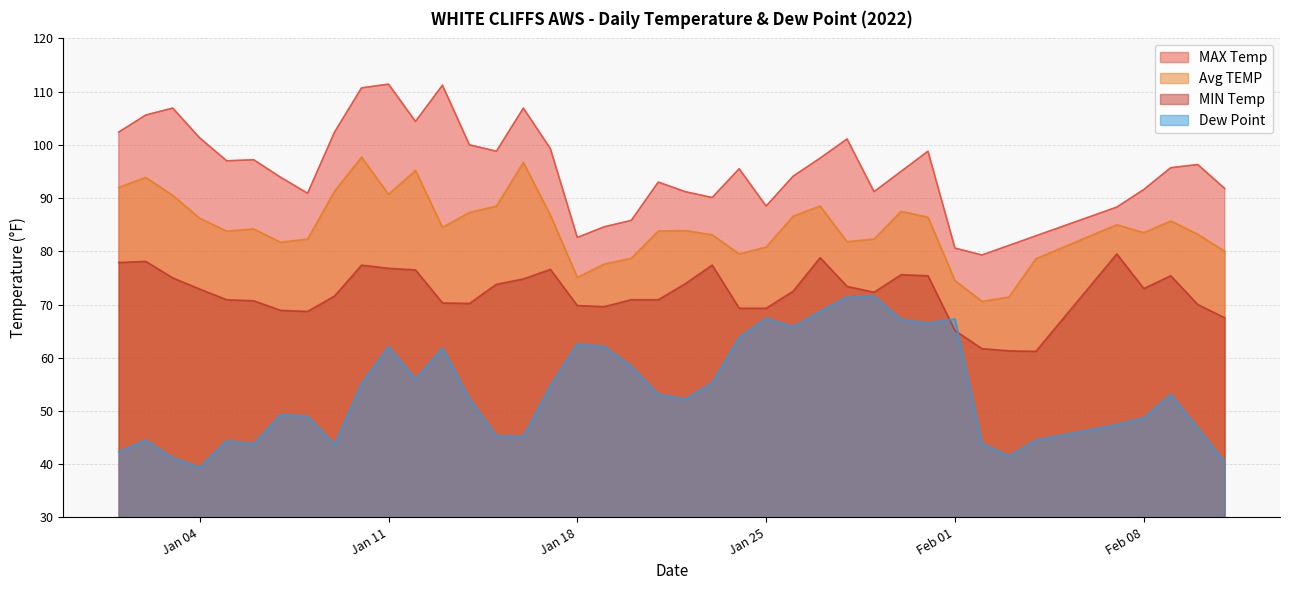

Which series has the largest total across all categories?

MAX Temp